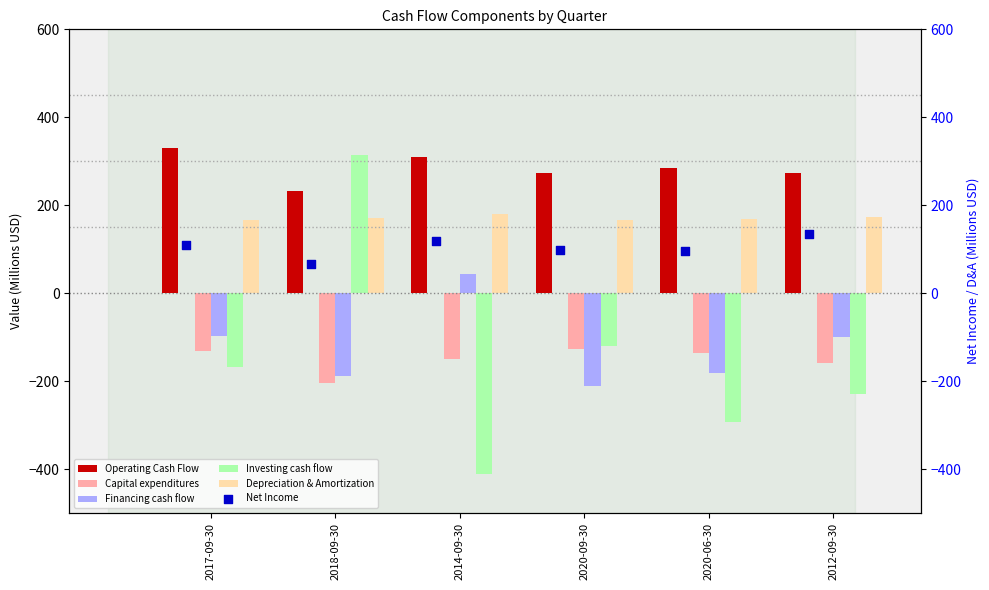

Is the value of Depreciation & Amortization at 2014-09-30 greater than the value of Financing cash flow at 2017-09-30?

Yes